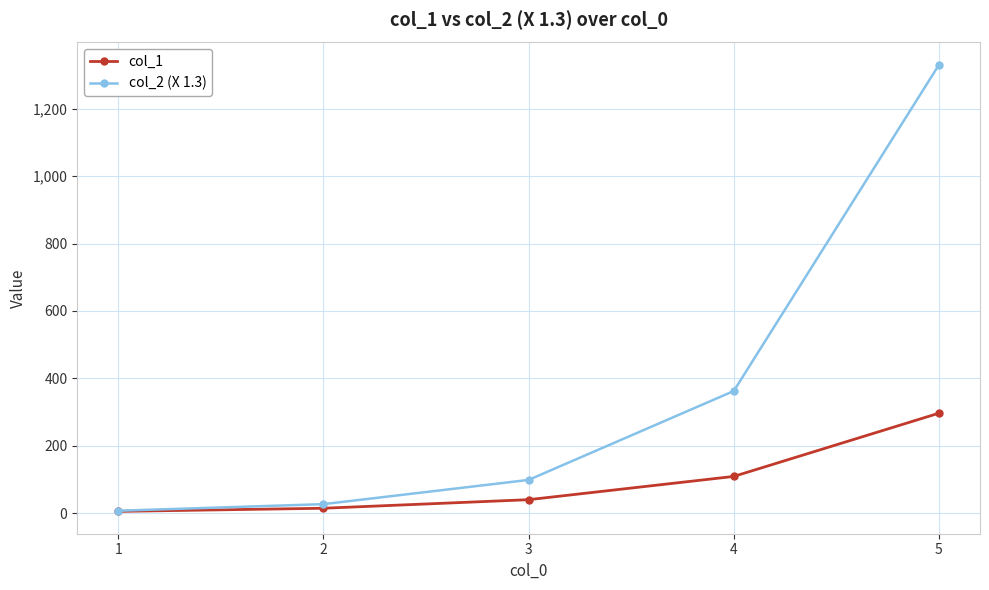

List the series in order of their overall mean, lowest first.

col_1, col_2 (X 1.3)